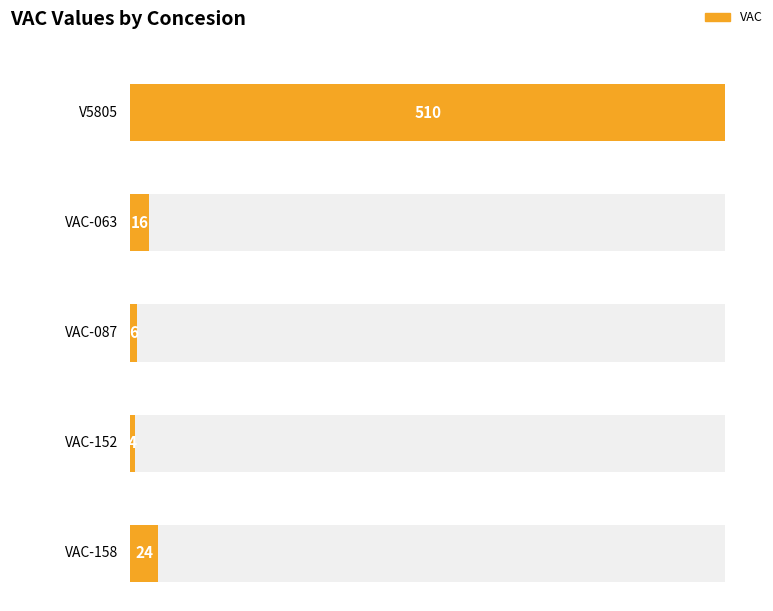

What is the label of the 5th bar from the left?

VAC-158